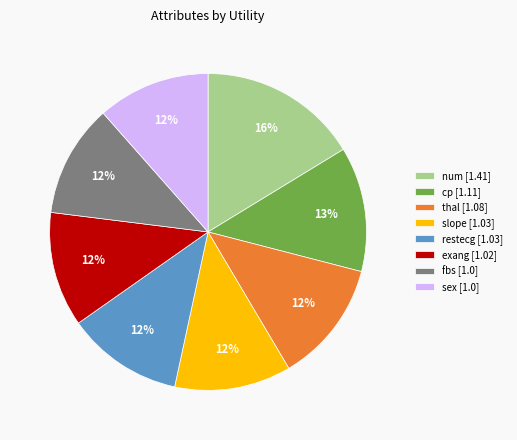

What is the largest slice in the pie chart?

num [1.41]